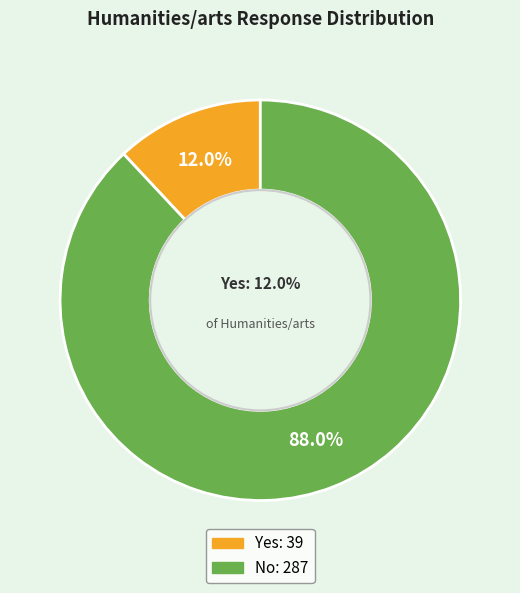

To the nearest percent, what is the difference between the No and Yes slice percentages?

76%